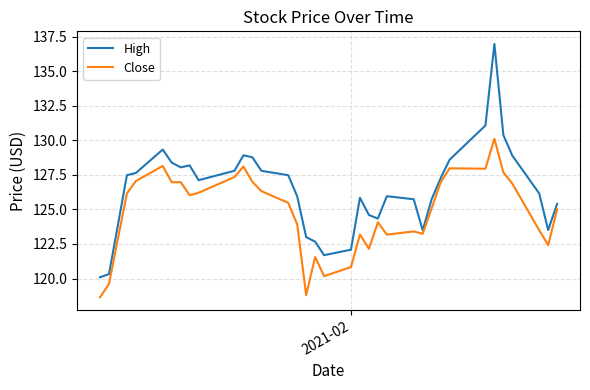

Which series has the largest total across all categories?

High